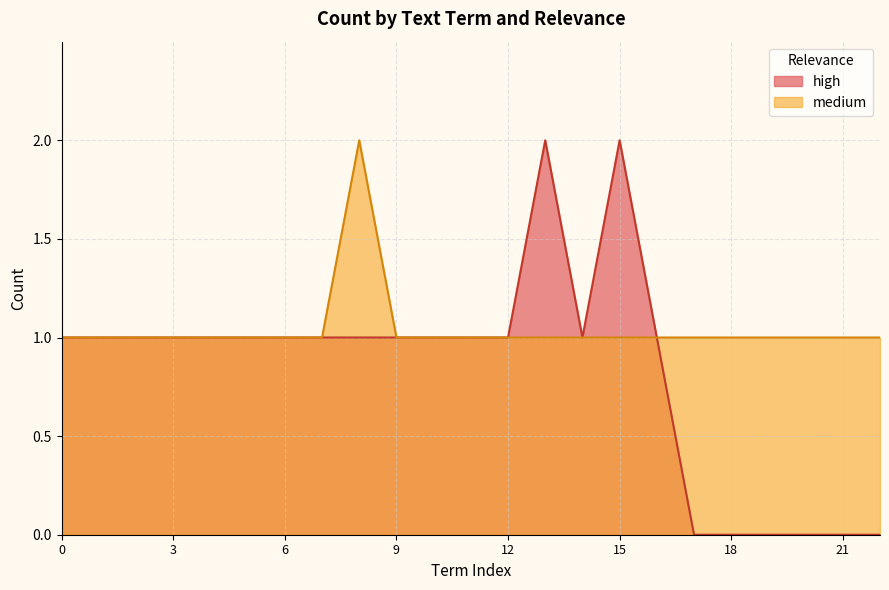

What is the approximate value at 16?

1